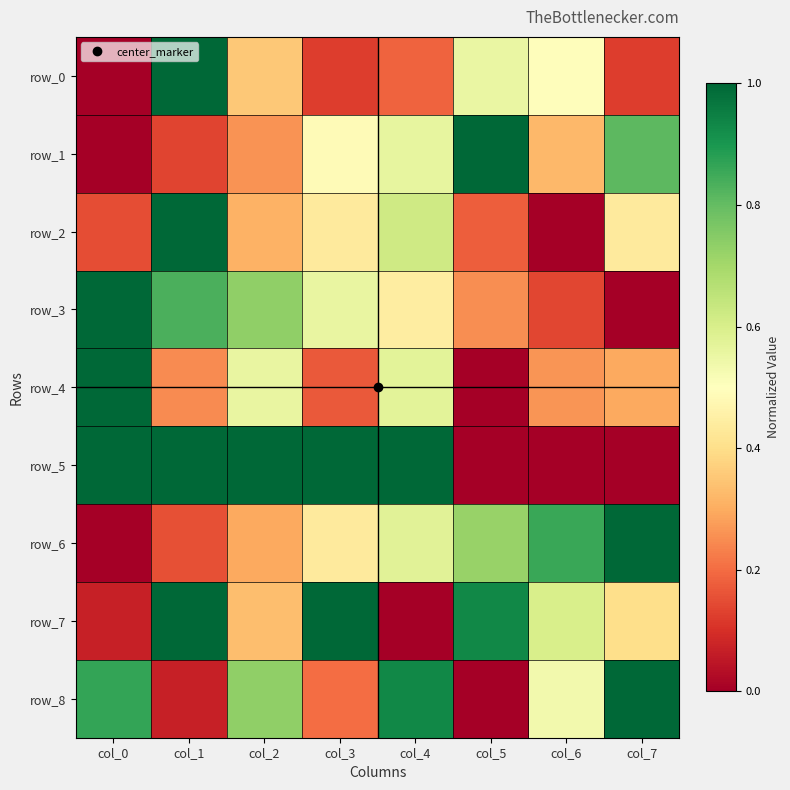

Reading left to right, extract all data points from this chart.

row_0: 0.0	1.0	0.4	0.1	0.2	0.6	0.5	0.1
row_1: 0.0	0.1	0.3	0.5	0.6	1.0	0.3	0.8
row_2: 0.2	1.0	0.3	0.4	0.6	0.2	0.0	0.4
row_3: 1.0	0.8	0.7	0.6	0.4	0.3	0.1	0.0
row_4: 1.0	0.2	0.6	0.2	0.6	0.0	0.3	0.3
row_5: 1.0	1.0	1.0	1.0	1.0	0.0	0.0	0.0
row_6: 0.0	0.2	0.3	0.4	0.6	0.7	0.9	1.0
row_7: 0.1	1.0	0.3	1.0	0.0	0.9	0.6	0.4
row_8: 0.9	0.1	0.7	0.2	0.9	0.0	0.5	1.0